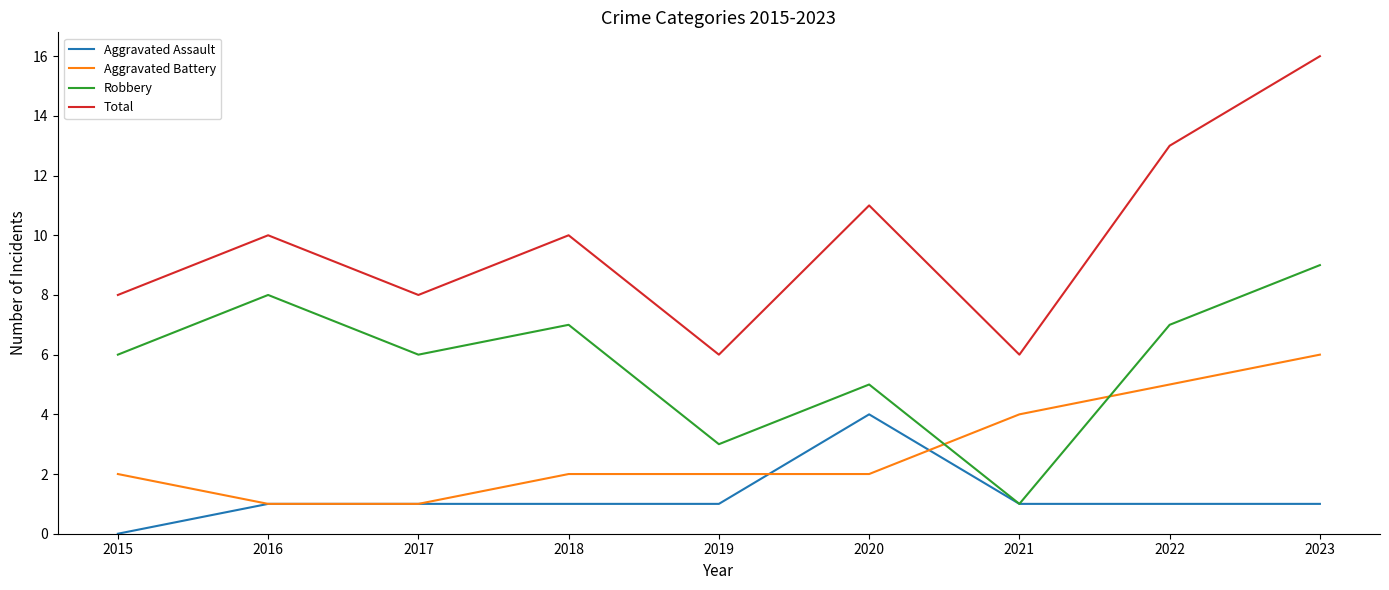

Which label corresponds to the largest value in the chart?

2023